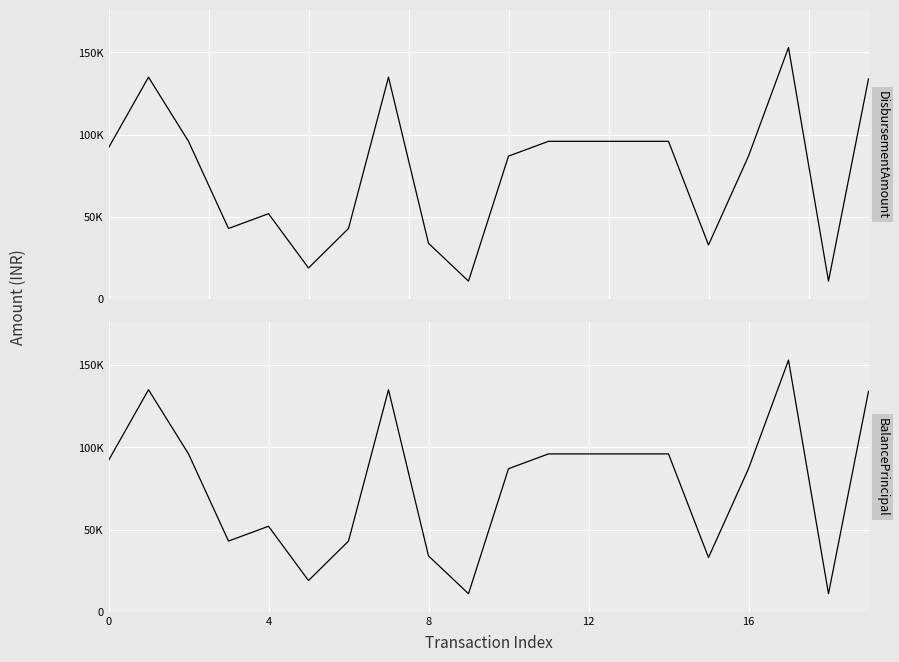

Which series changed the most between 11 and 15?

DisbursementAmount